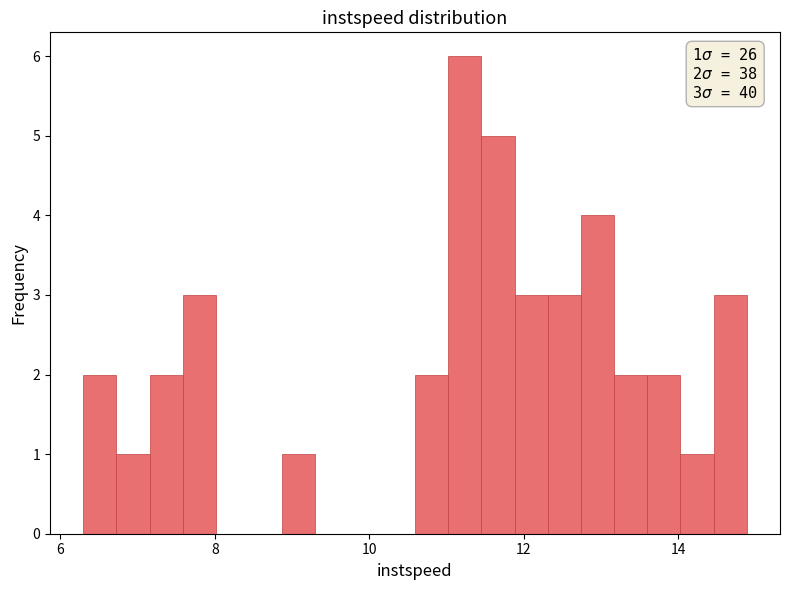

Read against the x-axis, roughly where is the centre of the tallest bar?

11.2